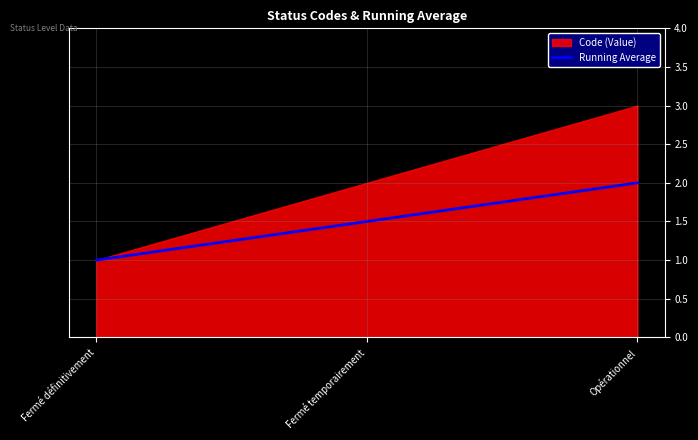

At which category does the chart reach its peak across all series?

Opérationnel